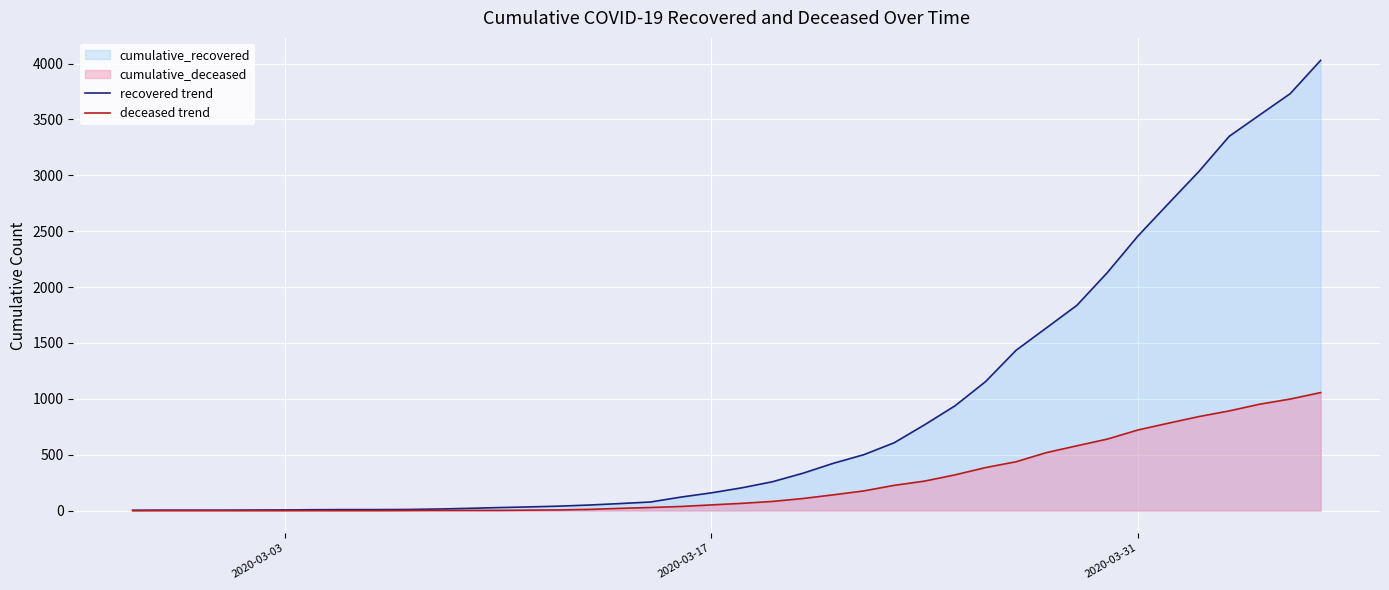

Reading right to left, list all the values displayed in this chart.

recovered trend: 4028	3730	3540	3349	3033	2746	2456	2130	1837	1635	1434	1154	938	768	607	500	423	334	258	204	159	121	77	63	50	40	33	27	20	14	10	9	9	8	6	5	4	4	4	3
deceased trend: 1056	998	952	892	841	782	721	640	580	519	437	385	320	264	226	176	141	108	82	65	51	37	28	20	11	6	4	2	2	2	1	0	0	0	0	0	0	0	0	0